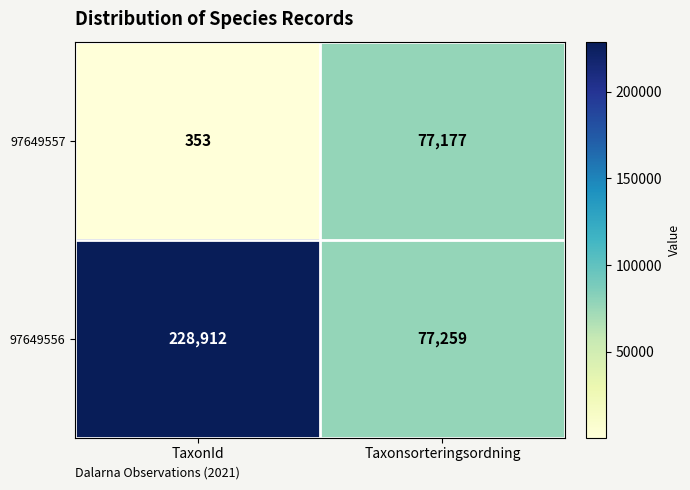

At Taxonsorteringsordning, list the series in order from largest to smallest.

97649556, 97649557